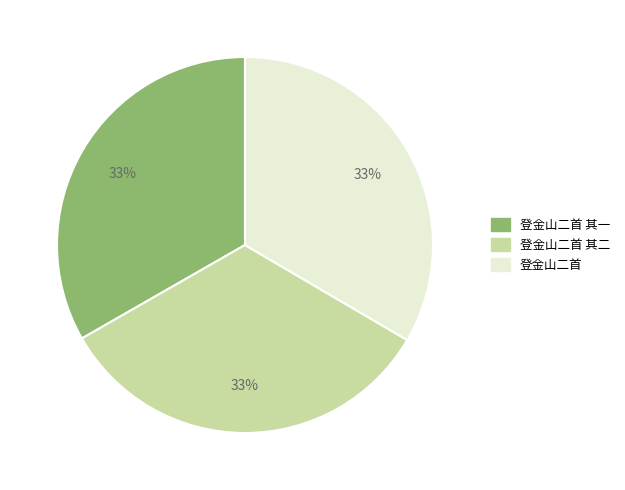

Combined, do 登金山二首 其二 and 登金山二首 其一 account for over 50%?

Yes